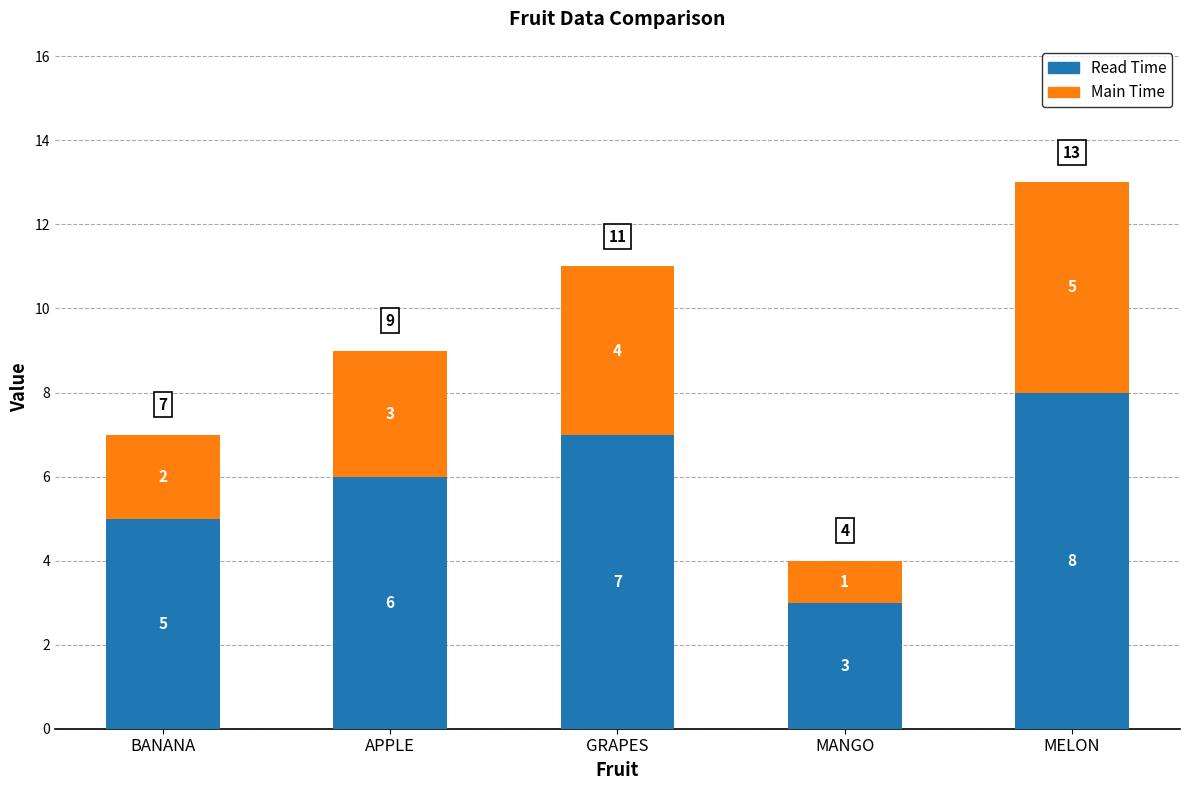

Does the chart contain any negative values?

No